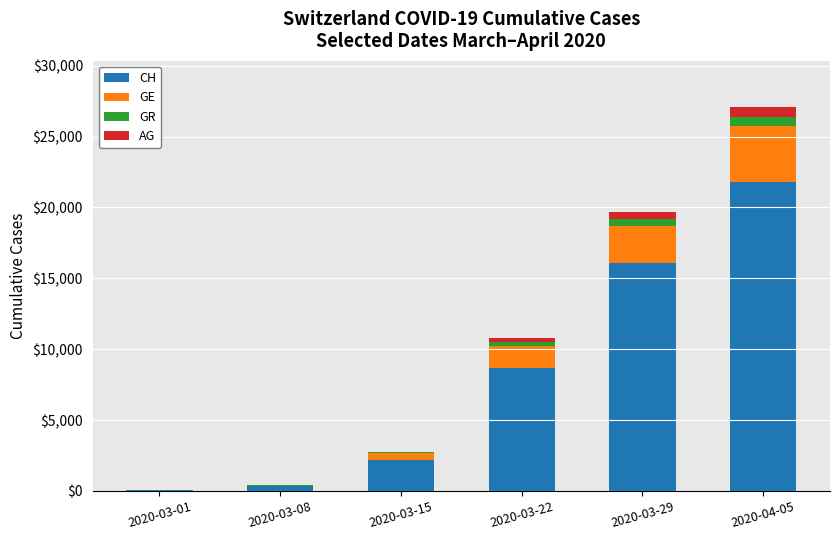

At which category is the sum across all series the highest?

2020-04-05